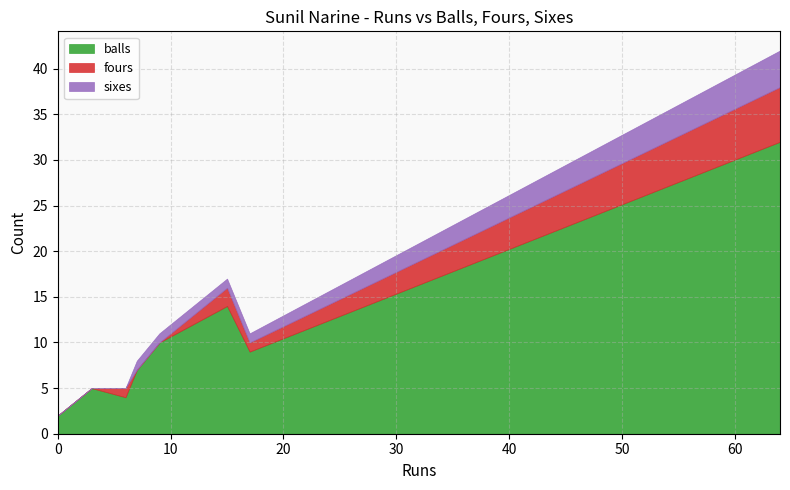

What is the difference between the maximum and minimum values in the fours series?

6